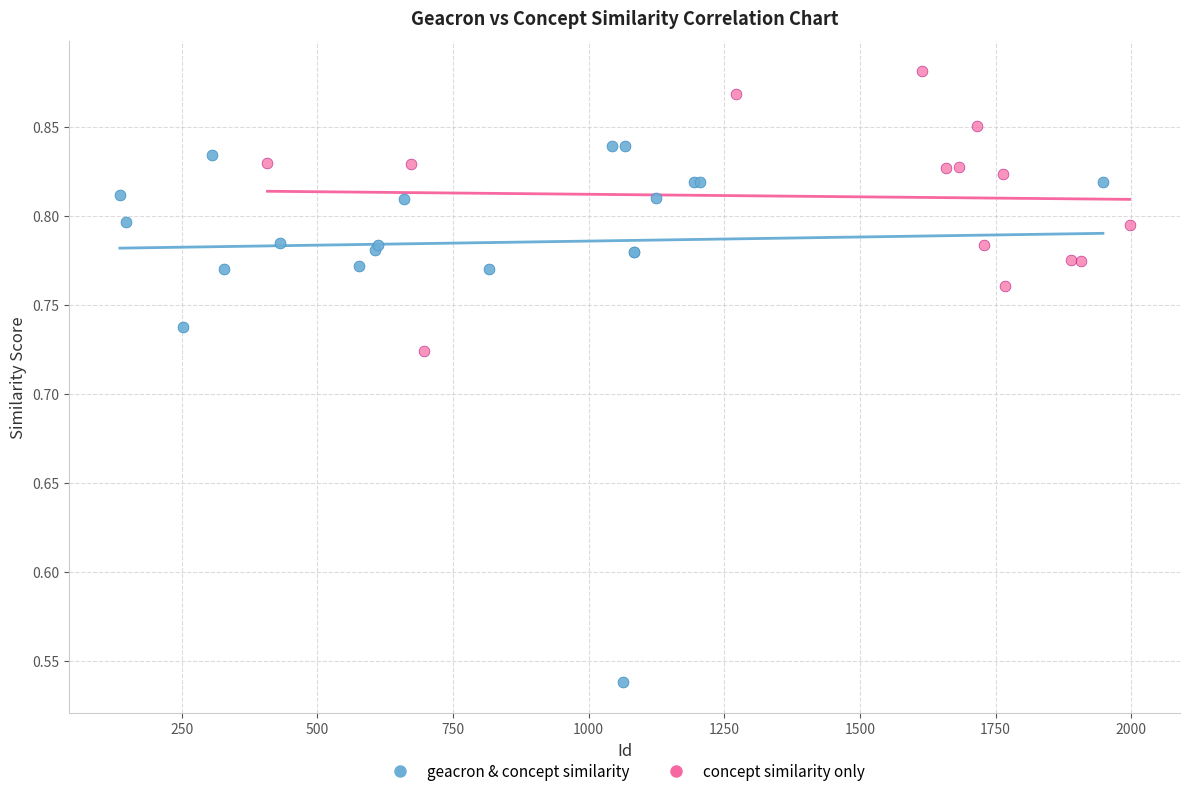

Which series contains the lowest Y value?

geacron & concept similarity